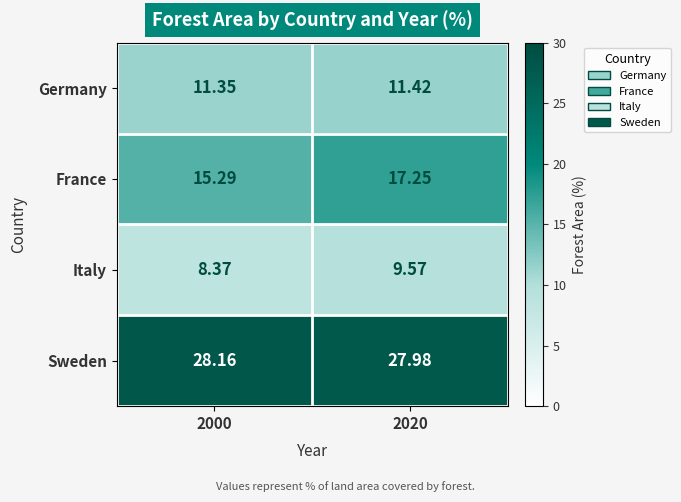

At 2020, list the series in order from largest to smallest.

Sweden, France, Germany, Italy